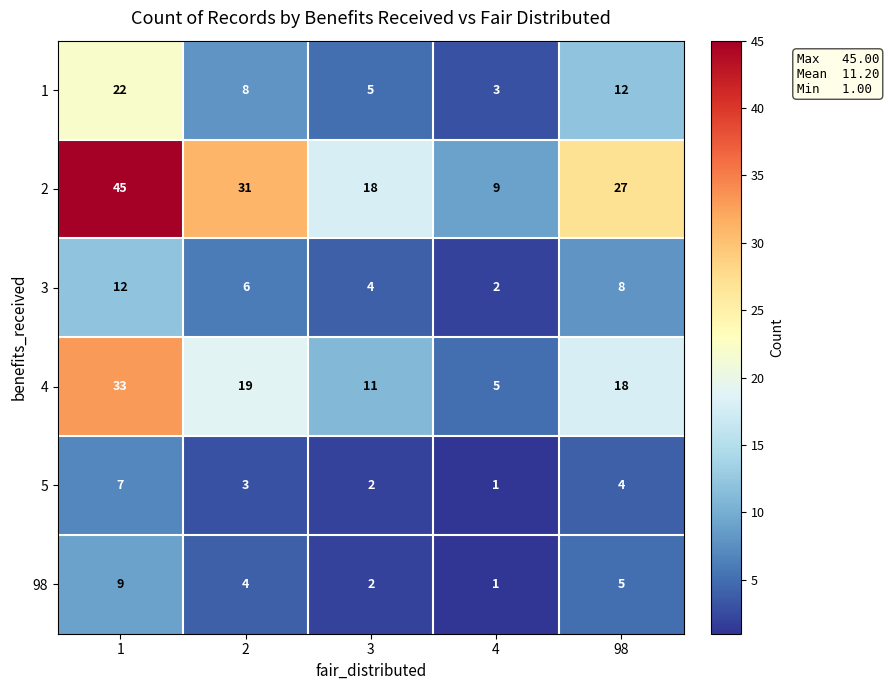

What is the difference between the maximum and minimum values in the 98 series?

8